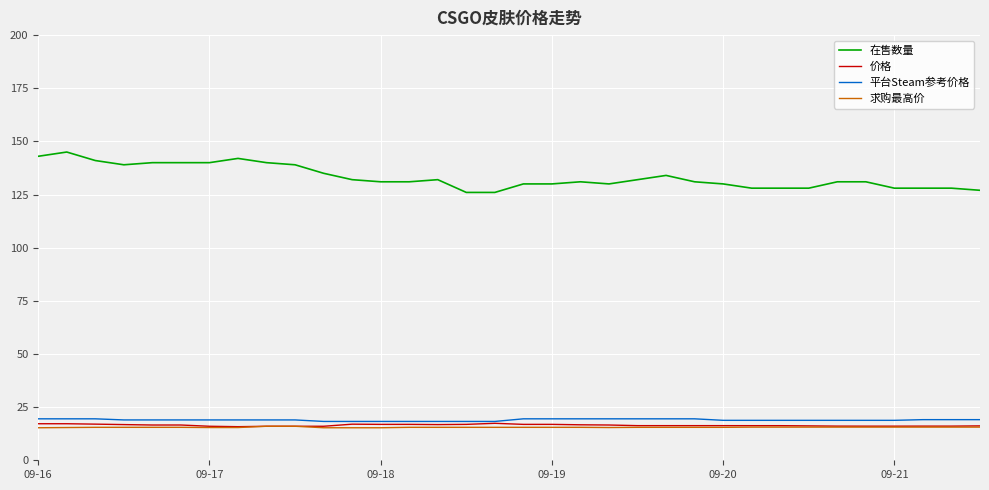

Which series has the widest spread of values?

在售数量